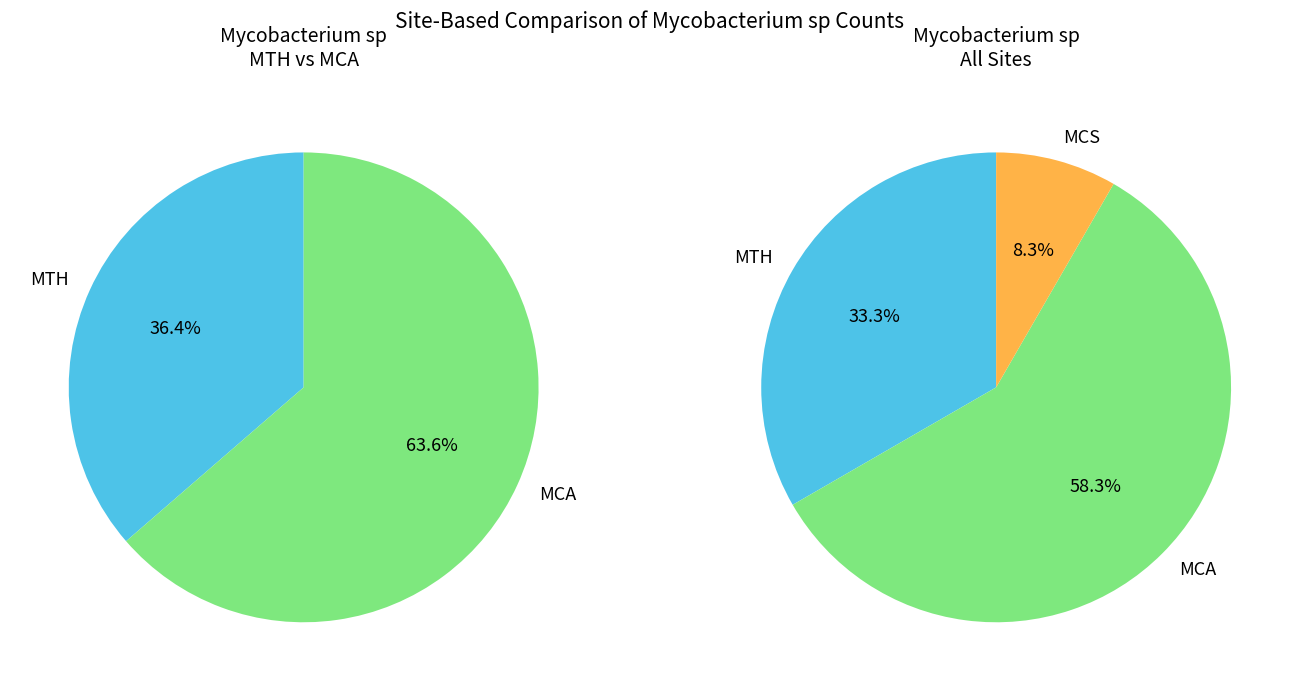

What percentage do MTH and MCS together represent?

41.7%